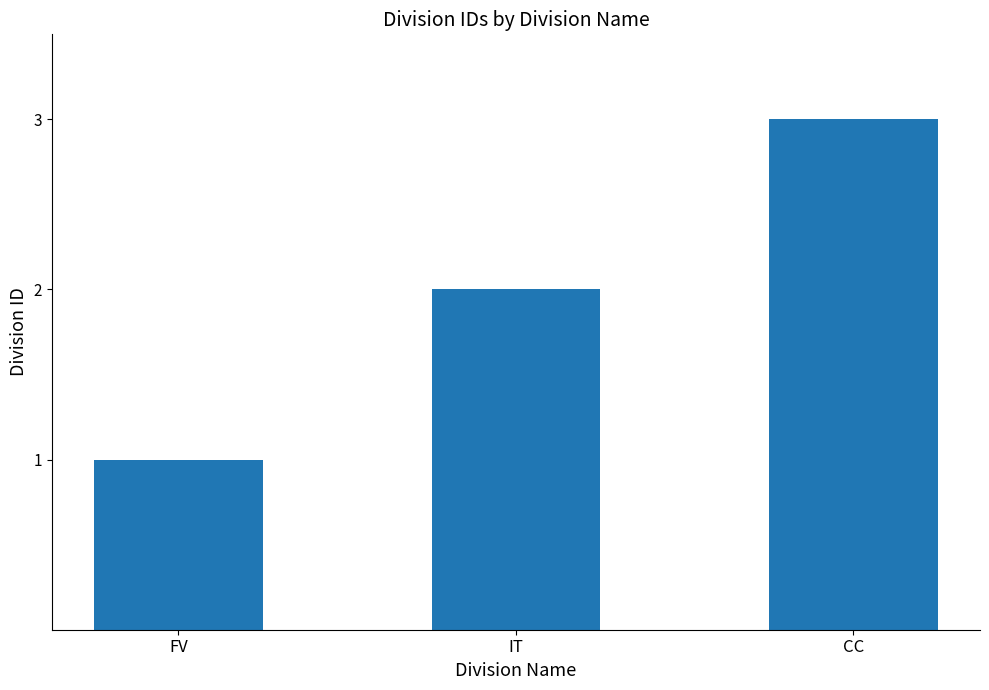

List the labels in order of value, largest first.

CC, IT, FV